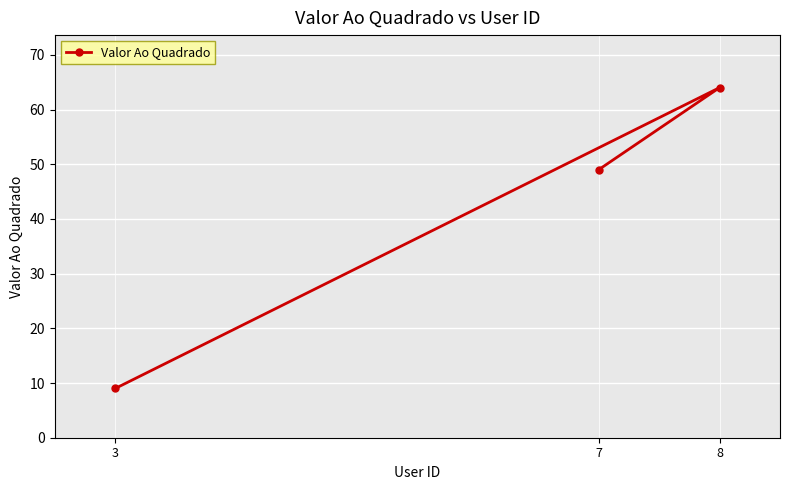

Approximately how many times larger is the value at 8 compared to 3?

7.1